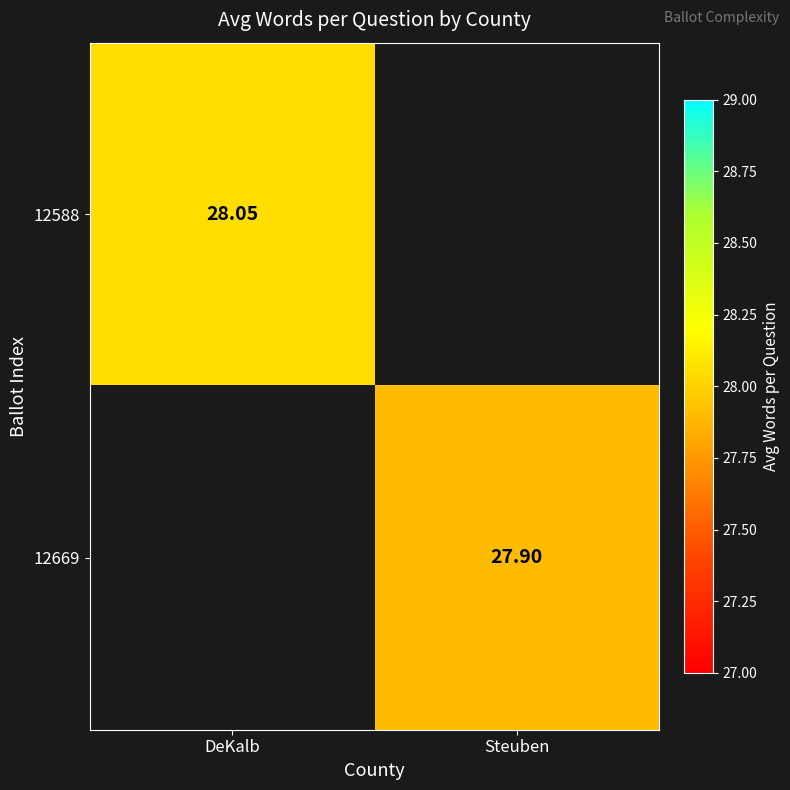

At which category does the chart reach its minimum across all series?

Steuben